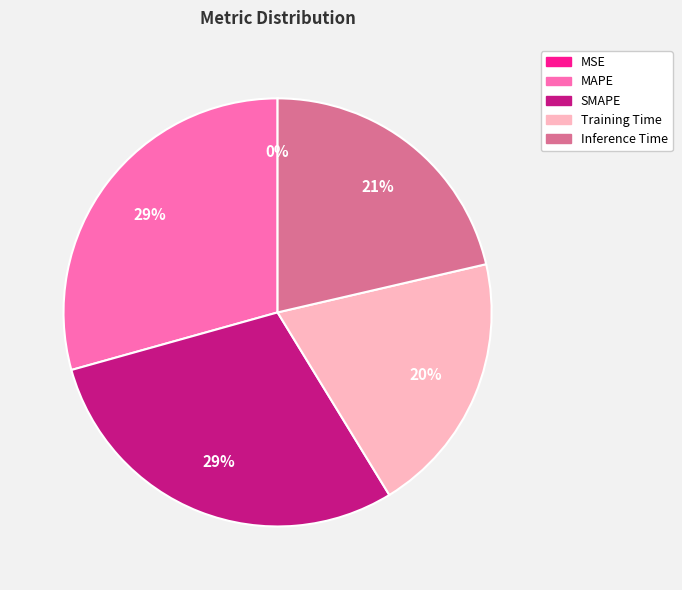

To the nearest percent, what is the average slice percentage?

20%